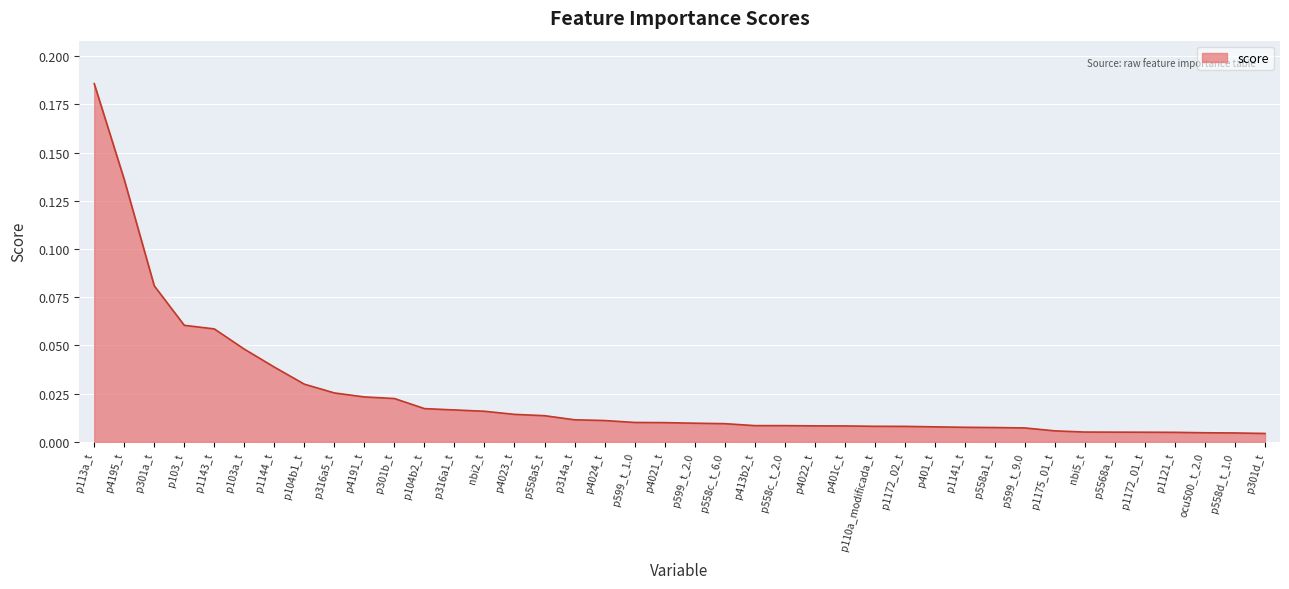

Between p103_t and p599_t_2.0, which is larger?

p103_t